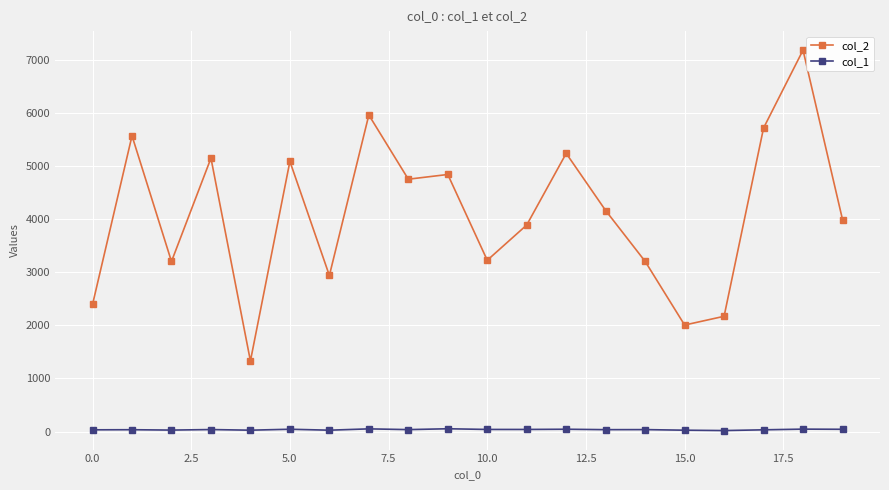

True or false: col_1 and col_2 intersect in this chart.

False